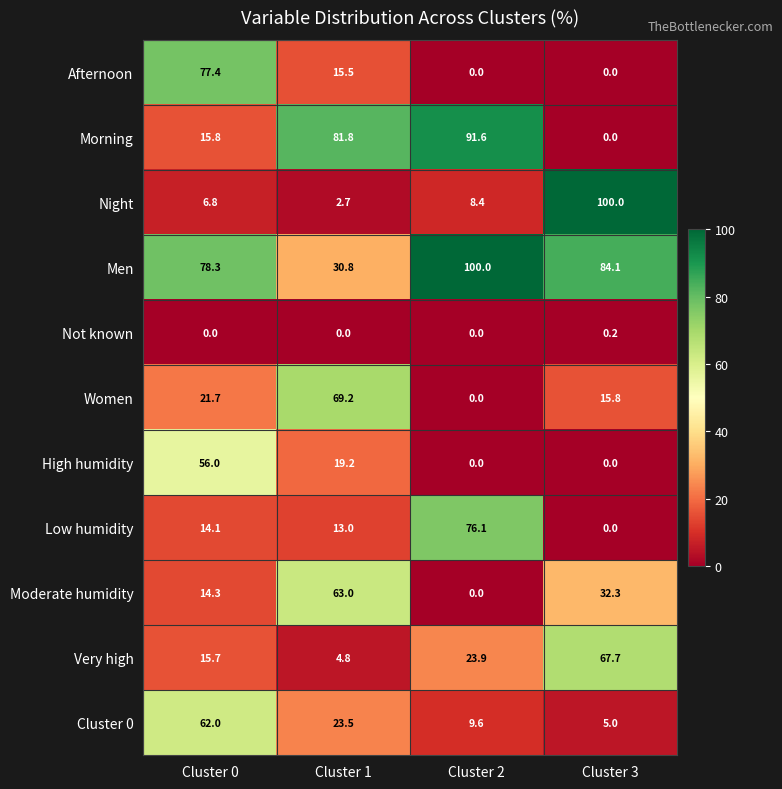

At which label does Night first exceed 8?

Cluster 2